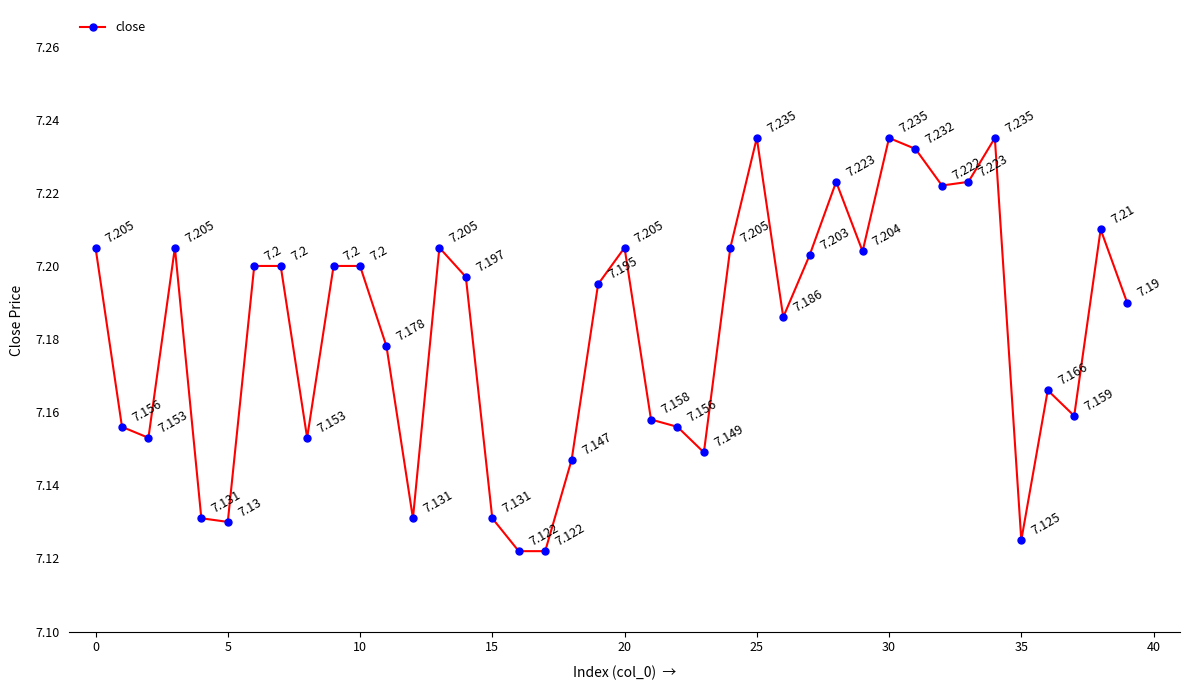

What is the sum of all values?

287.3